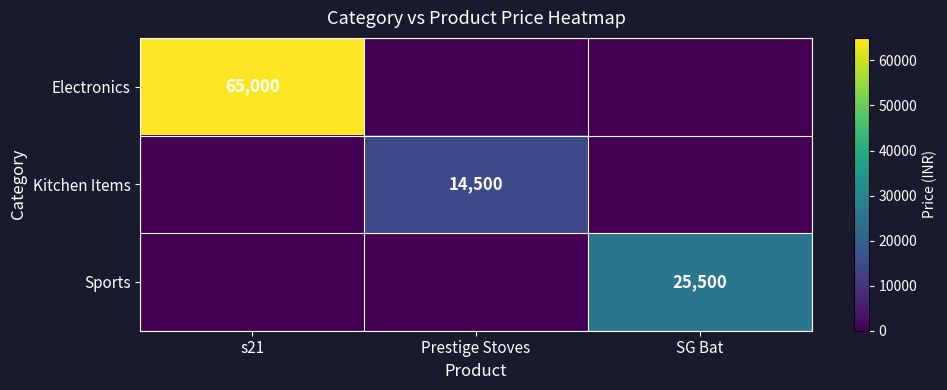

True or false: Kitchen Items has a value of 14500 at Prestige Stoves.

True